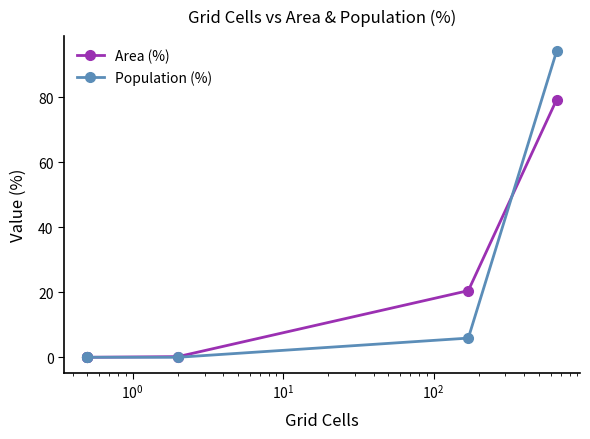

What is the difference between the maximum and minimum values in the Area (%) series?

79.2